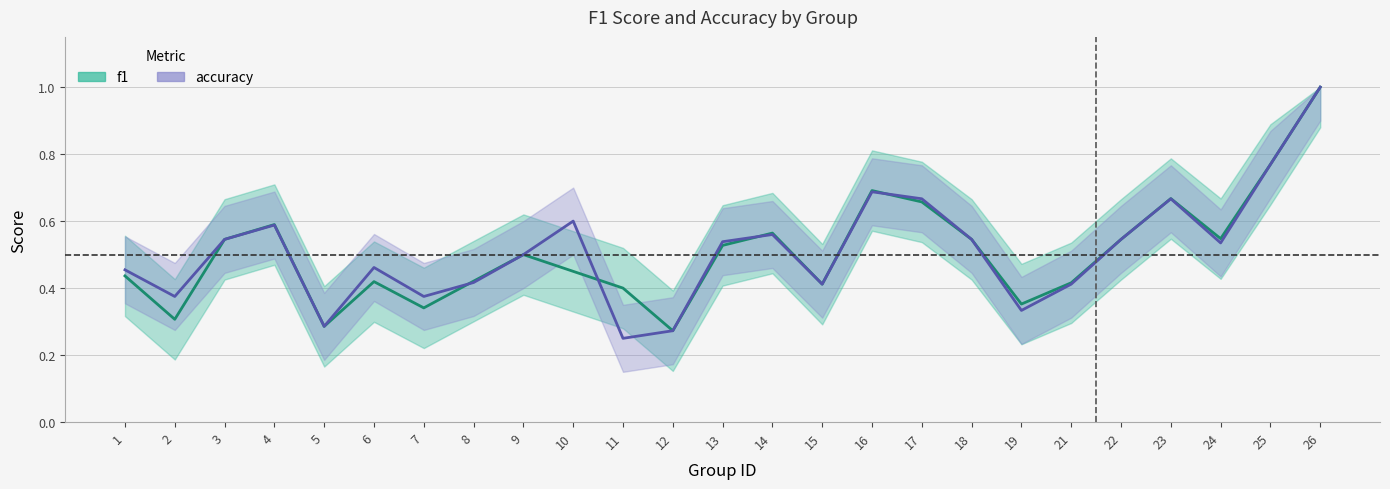

List the labels in order of accuracy value, smallest first.

11, 12, 5, 19, 2, 7, 15, 21, 8, 1, 6, 9, 24, 13, 3, 18, 22, 14, 4, 10, 17, 23, 16, 25, 26